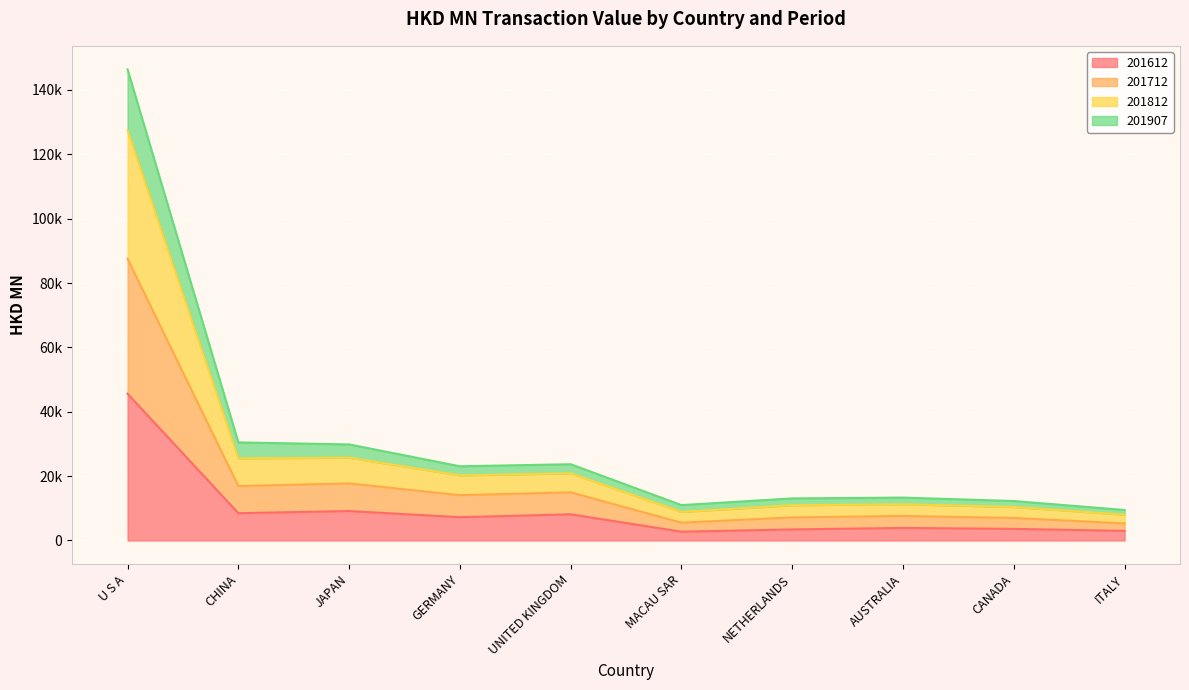

Which category has the highest value across all series?

U S A